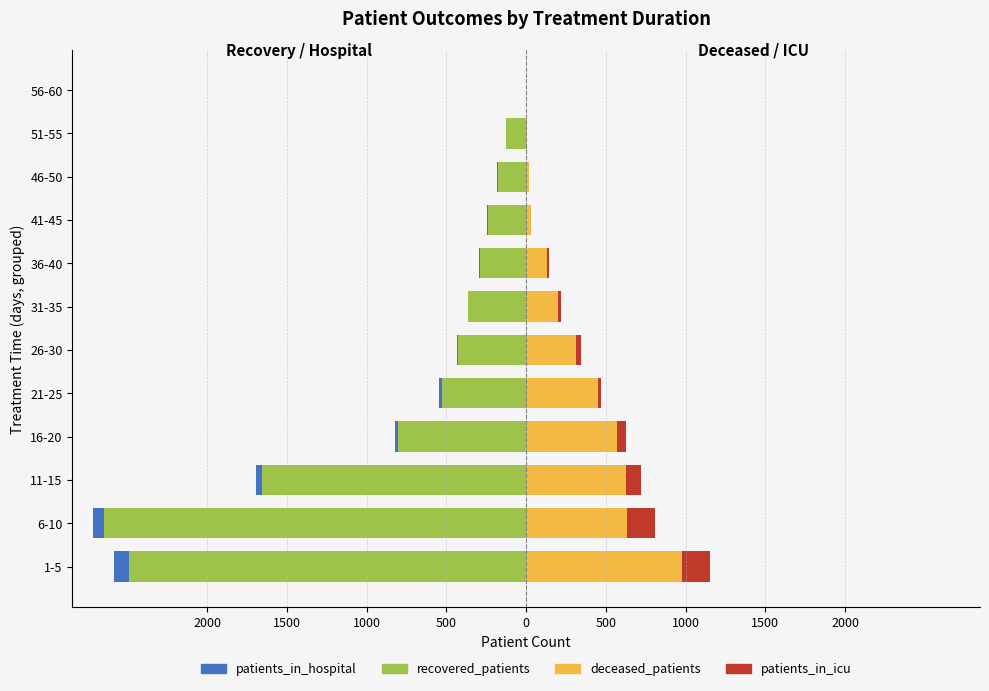

Between 26-30 and 41-45, which series saw the biggest shift?

deceased_patients